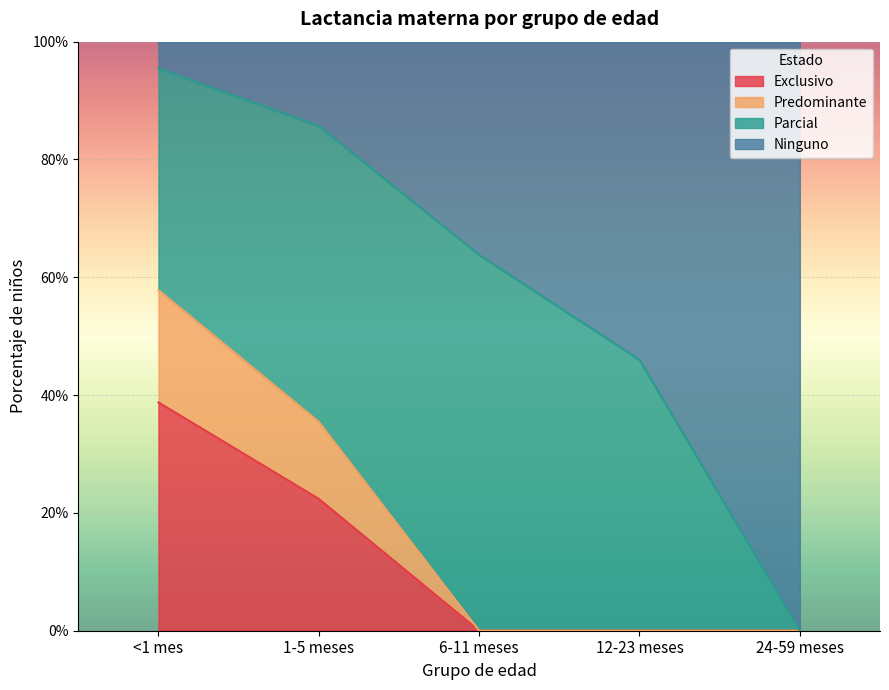

At which category is the sum across all series the highest?

<1 mes